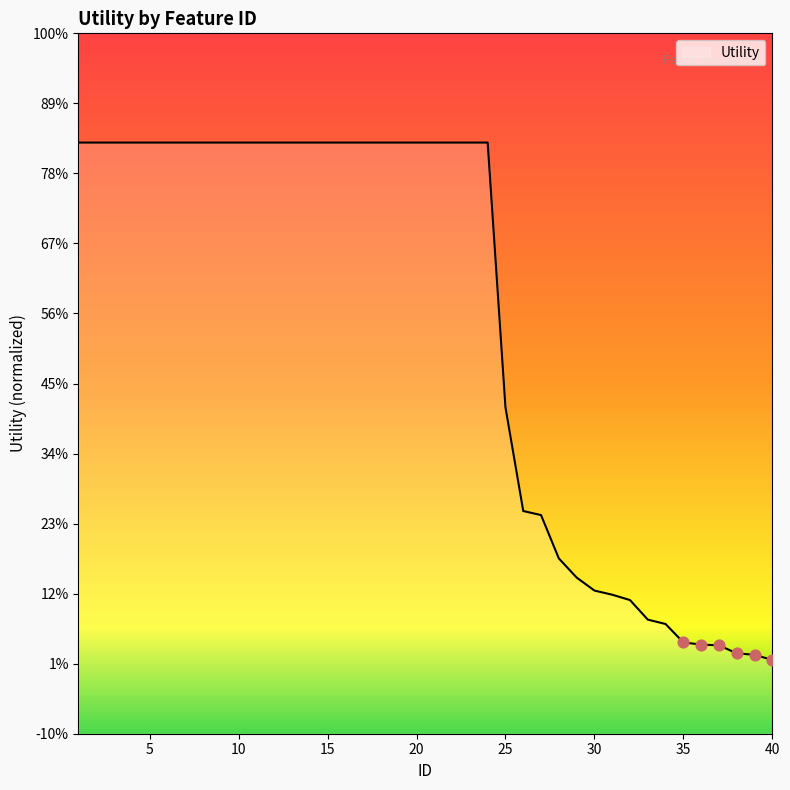

Is this an area chart (filled region under the line)?

Yes